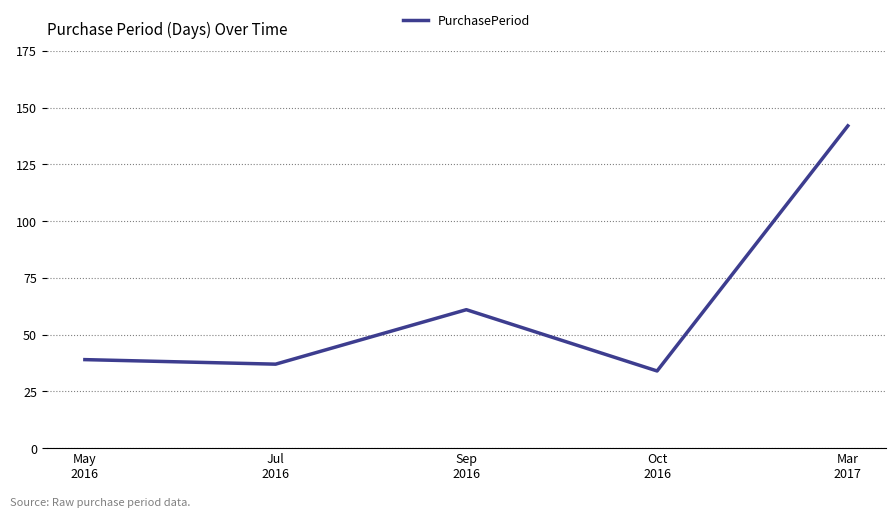

Where is the first local maximum?

Sep
2016